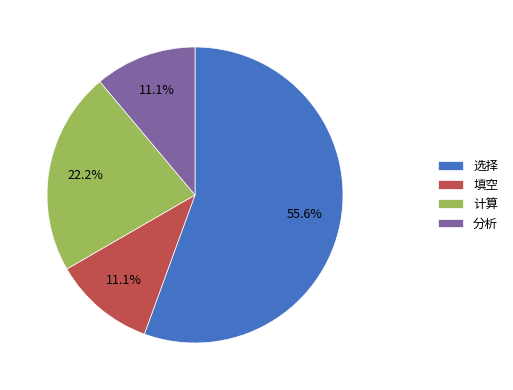

Combined, do 分析 and 计算 account for over 50%?

No